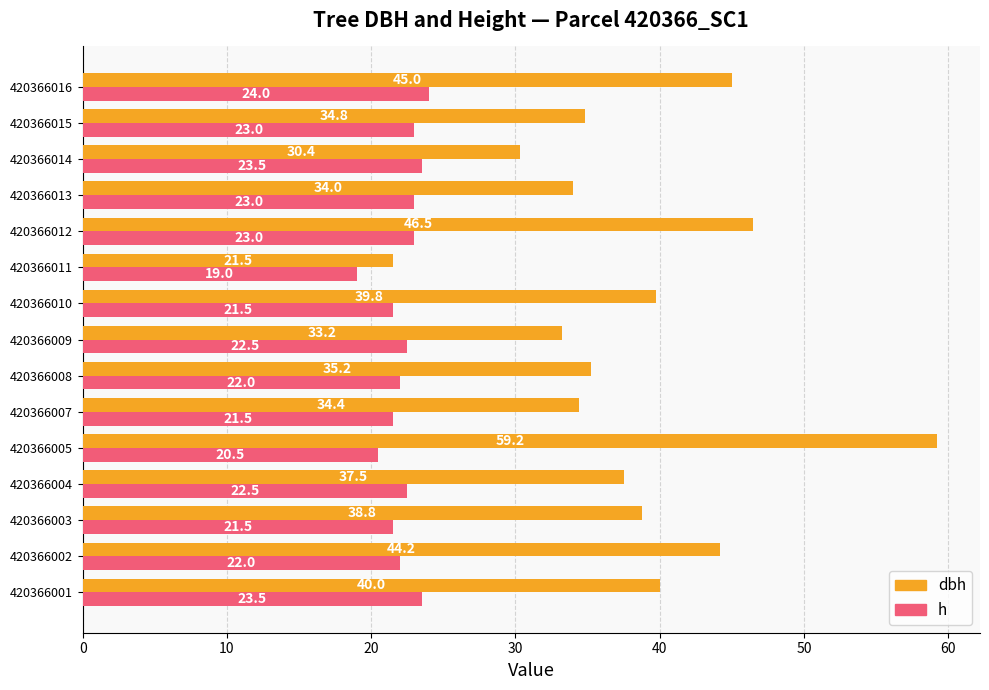

At which category is the sum across all series the highest?

420366005